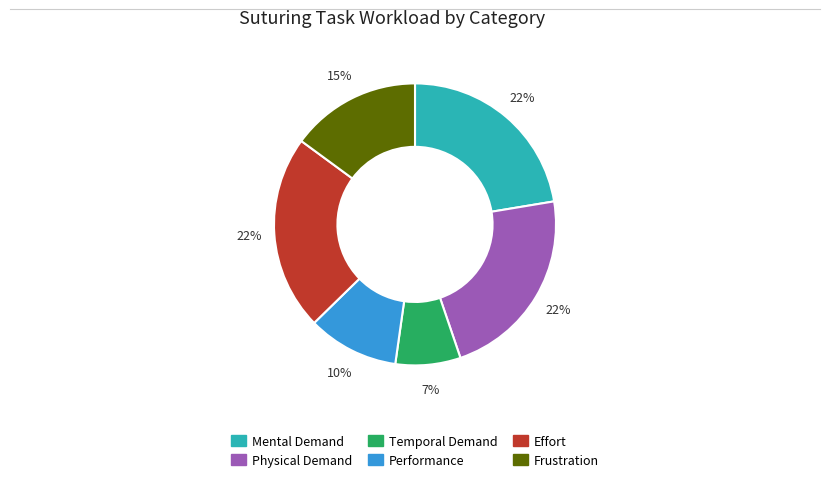

To the nearest percent, what is the average slice percentage?

17%